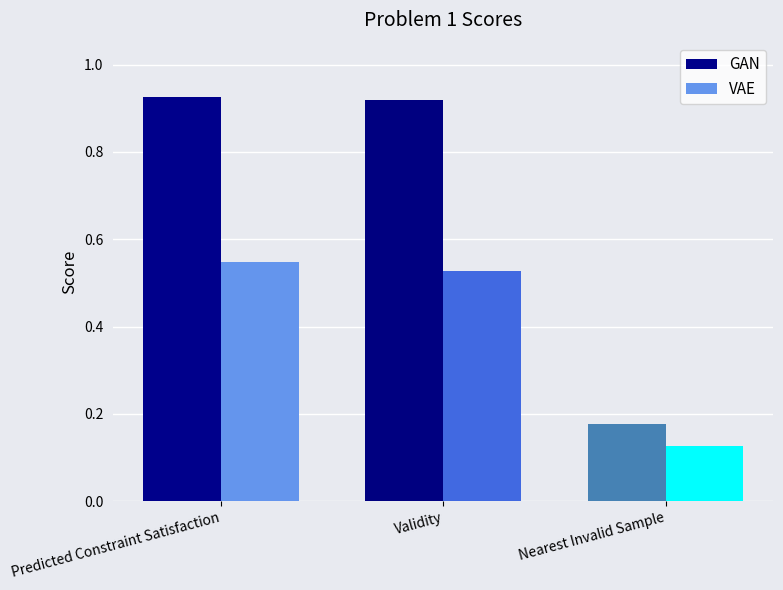

Does the chart contain any negative values?

No